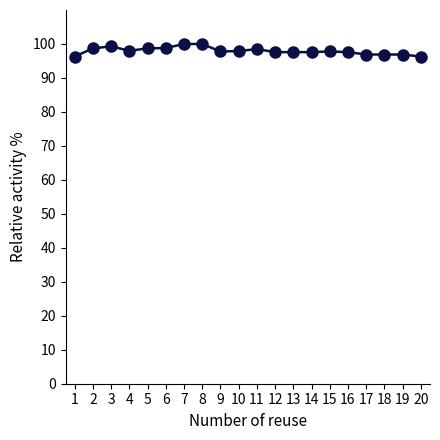

What is the minimum value shown in the chart?

96.3